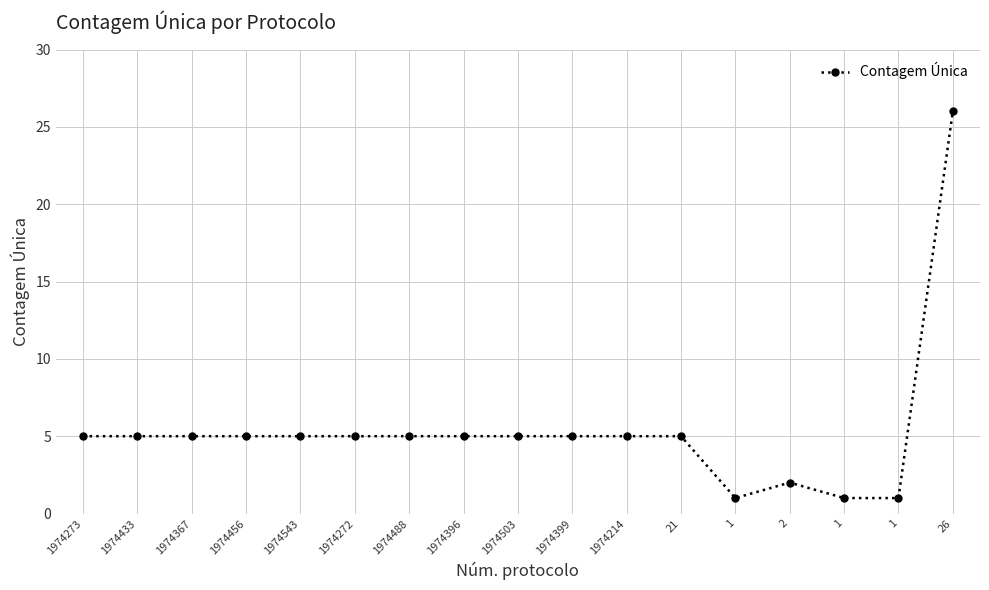

What is the minimum value shown in the chart?

1